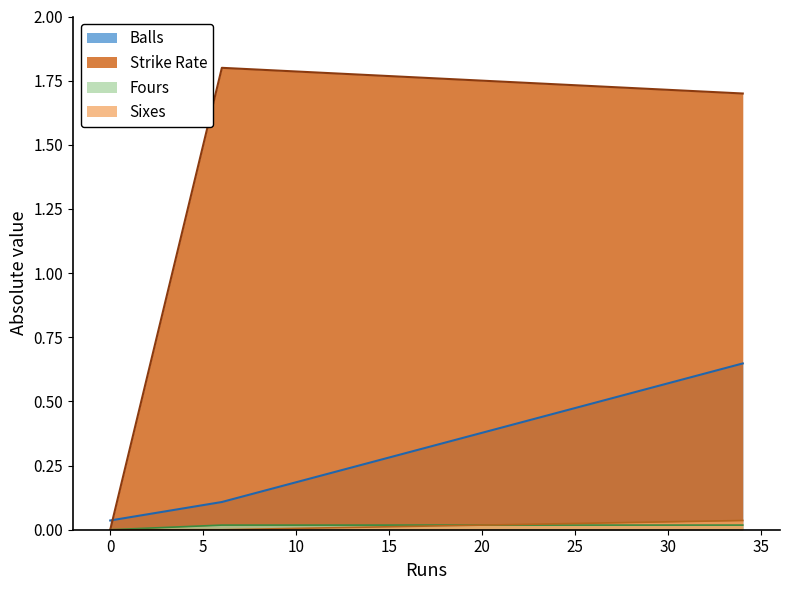

Which series has the largest range (max minus min)?

Strike Rate